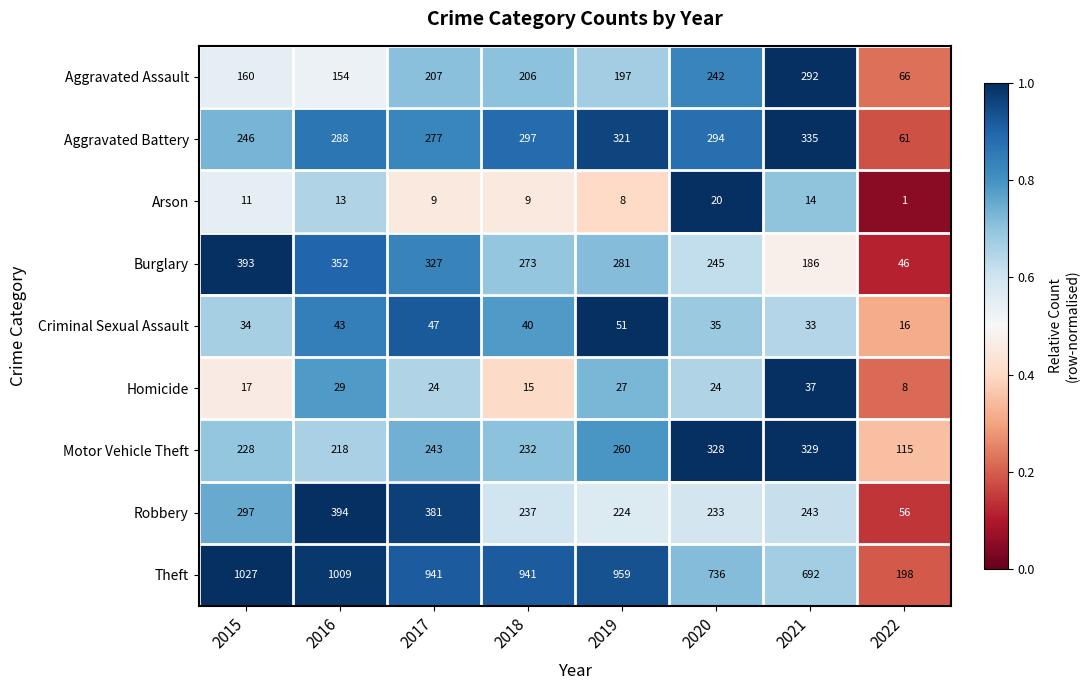

Read the Theft value at 2015, to the nearest 50.

1050